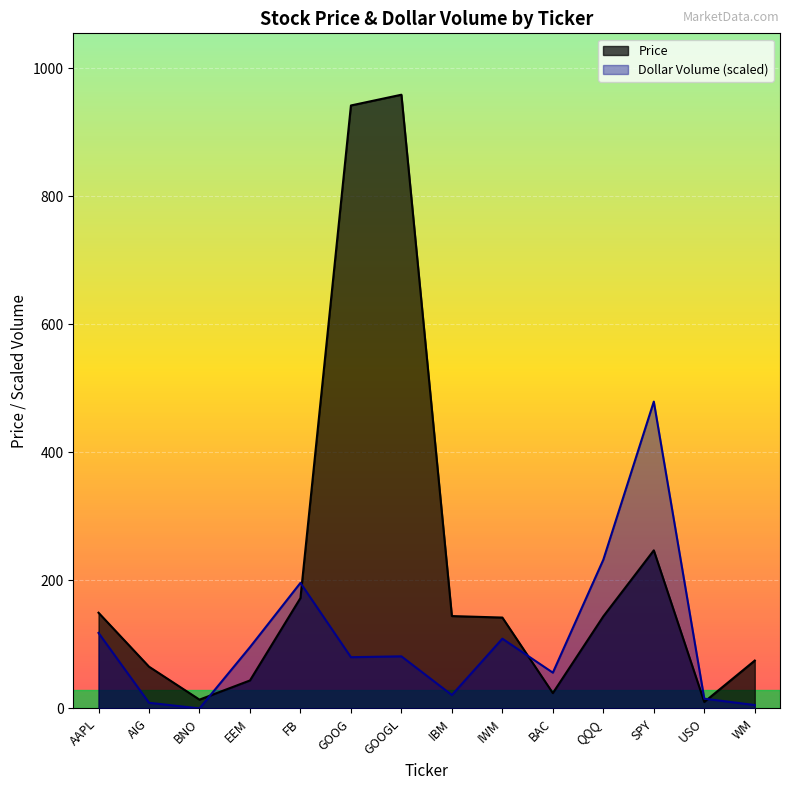

How many data points does each series have?

14